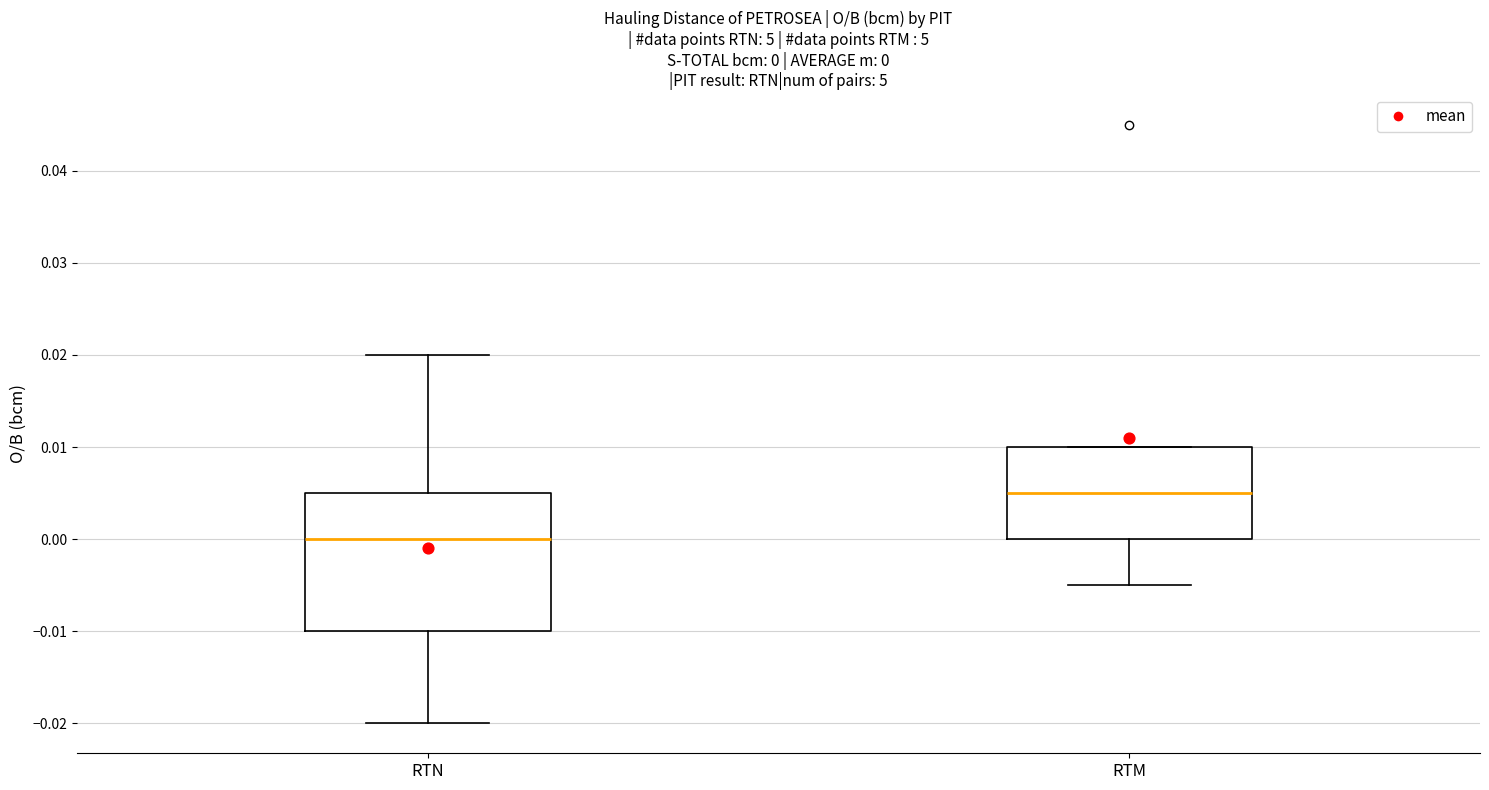

Which box's median line is the lowest?

RTN